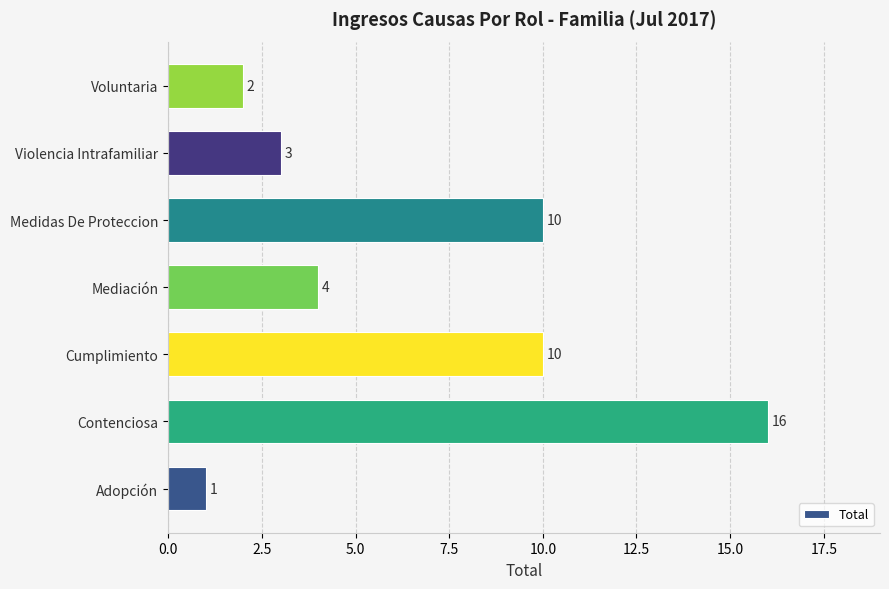

Count the number of data series in this chart.

1